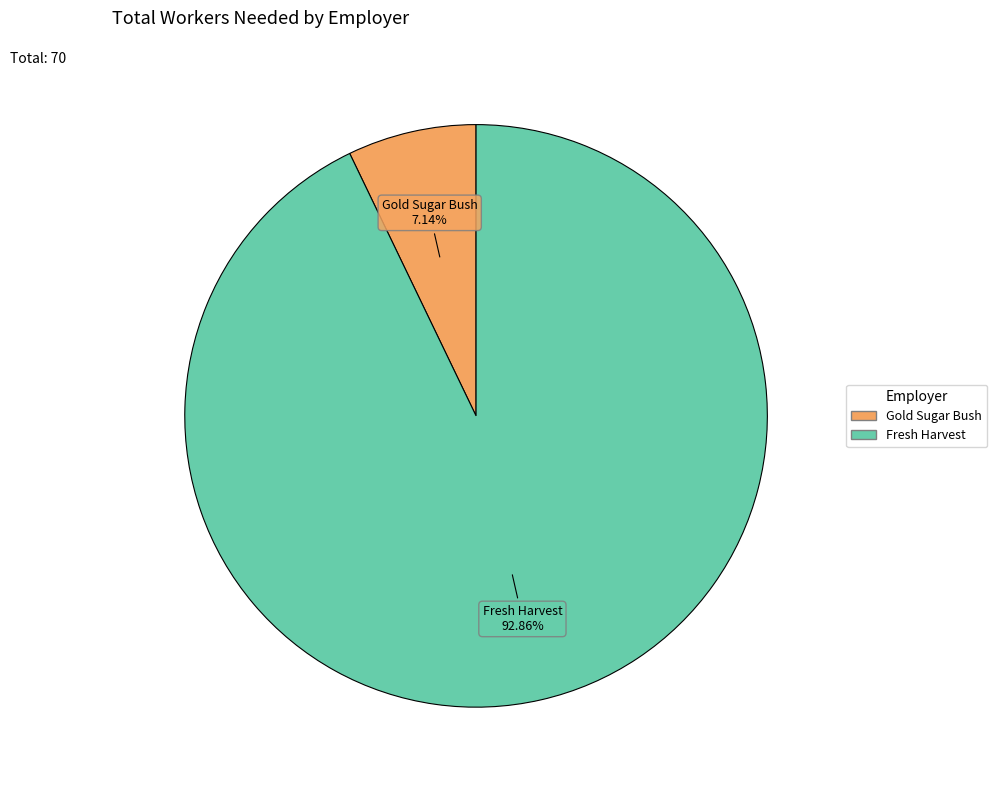

To the nearest percent, what is the average slice percentage?

50%